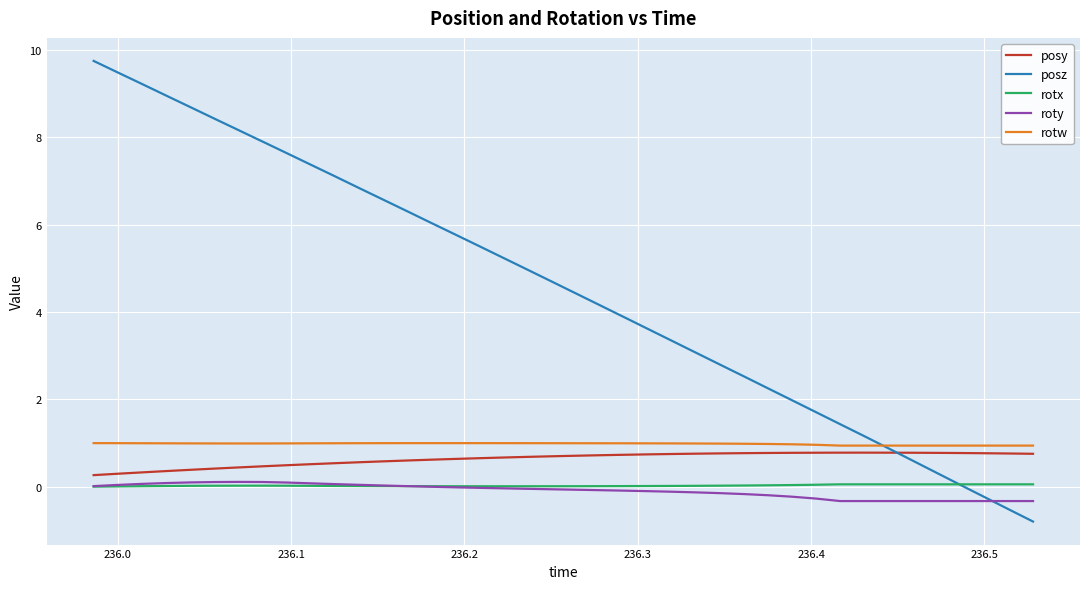

What is the average value of the posz series?

4.5